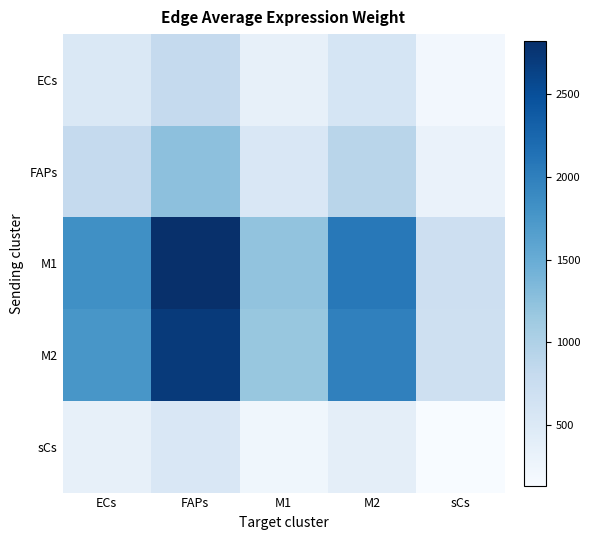

Which series has the largest total across all categories?

M1